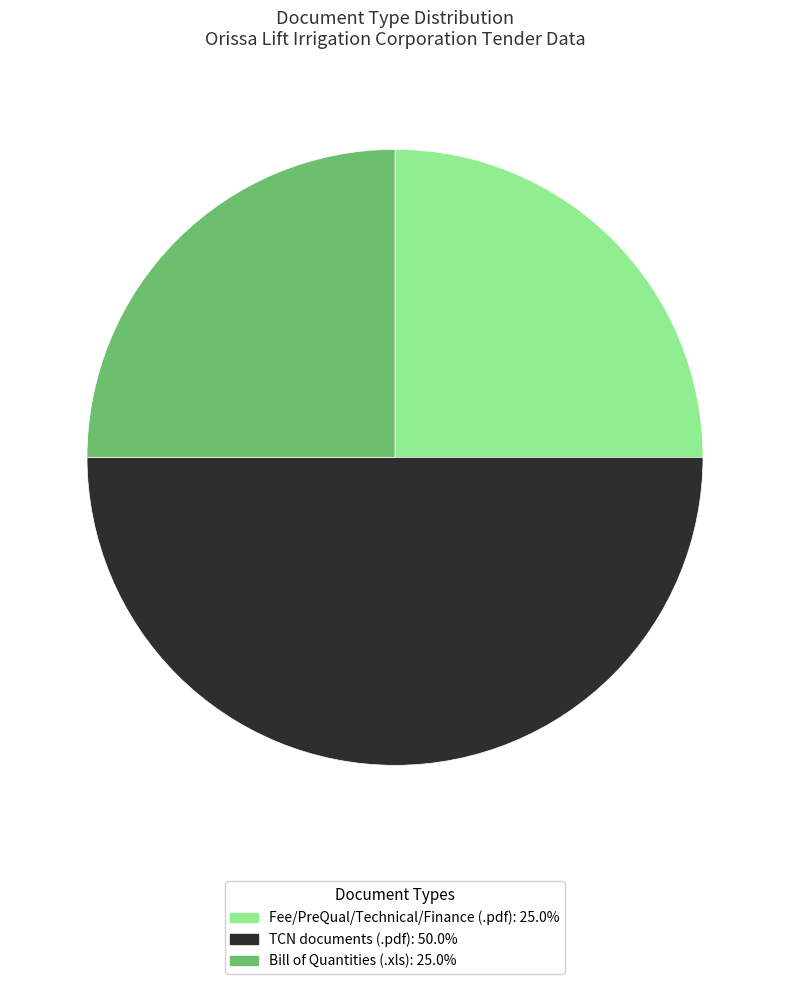

Approximately how many times larger is the value at Bill of Quantities (.xls): 25.0% compared to TCN documents (.pdf): 50.0%?

0.5